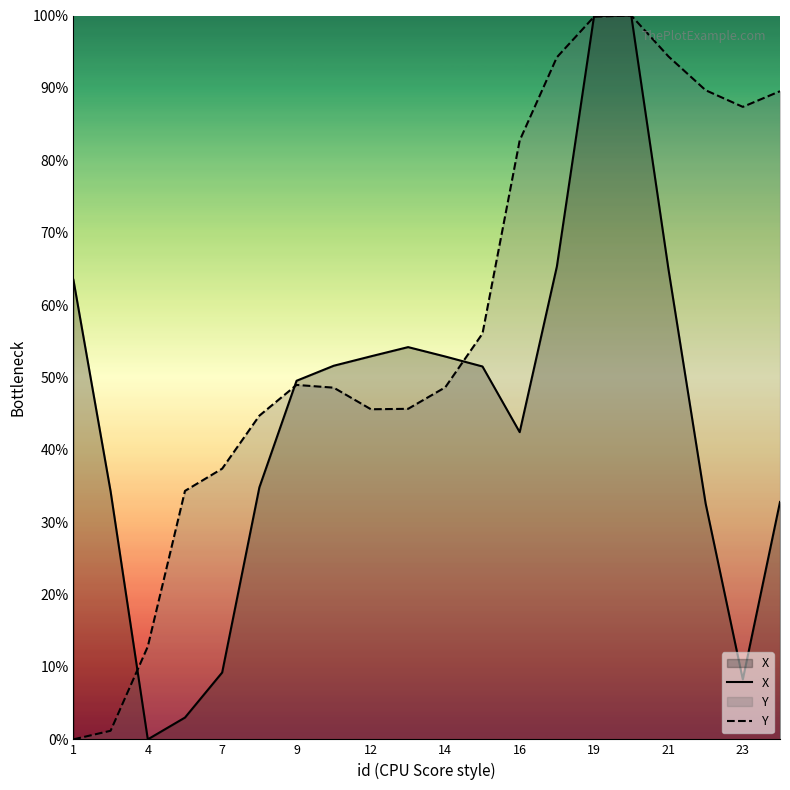

List the series in order of their peak value, highest first.

X, Y